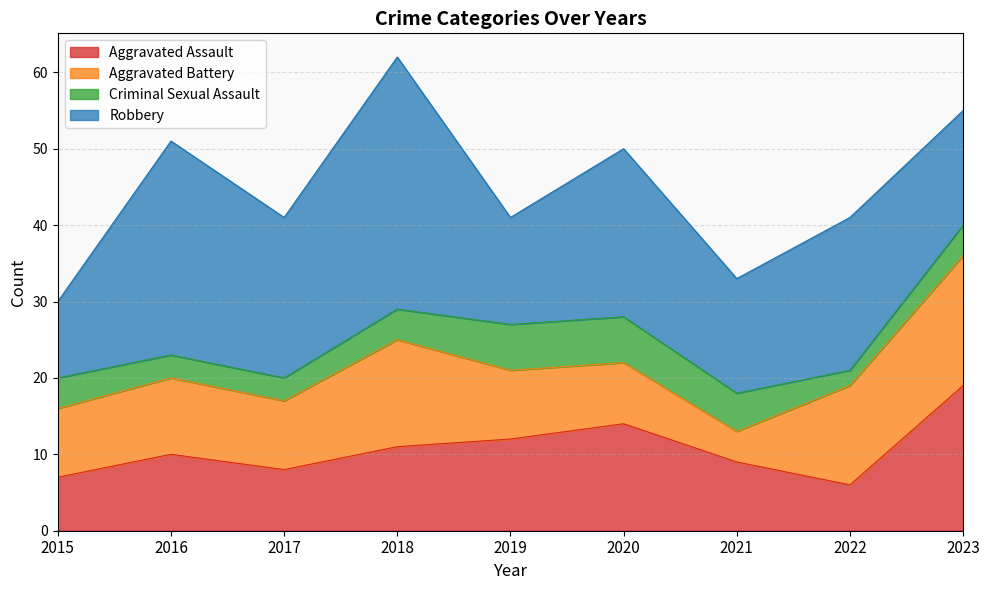

What is the average value of the Aggravated Battery series?

10